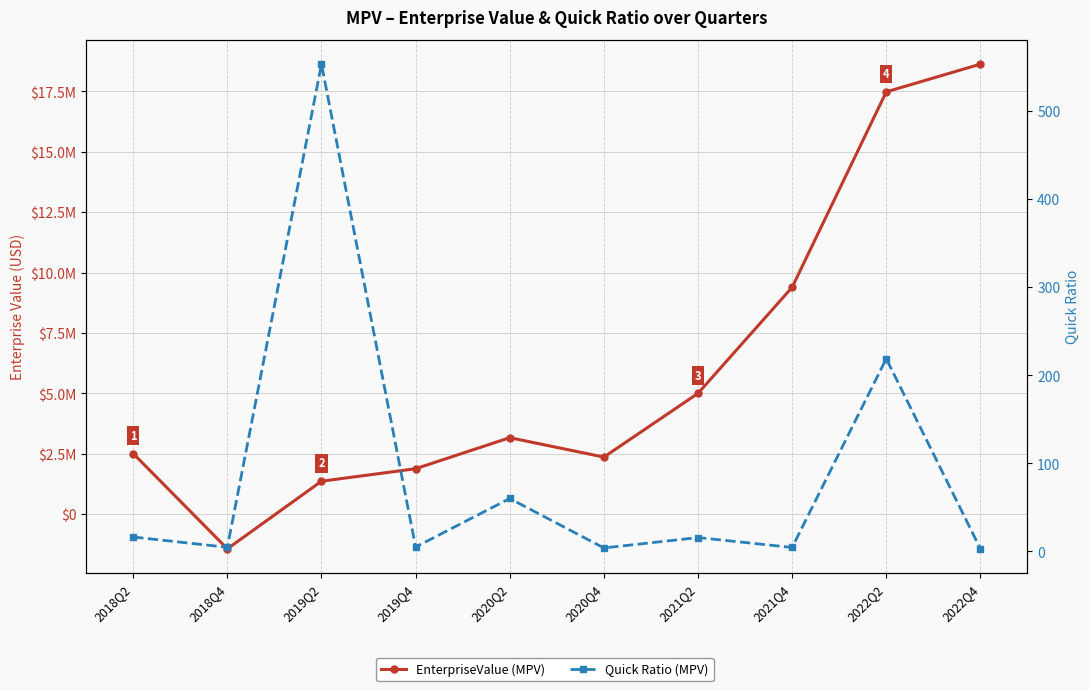

What is the lowest value of the Quick Ratio (MPV) series?

2.9